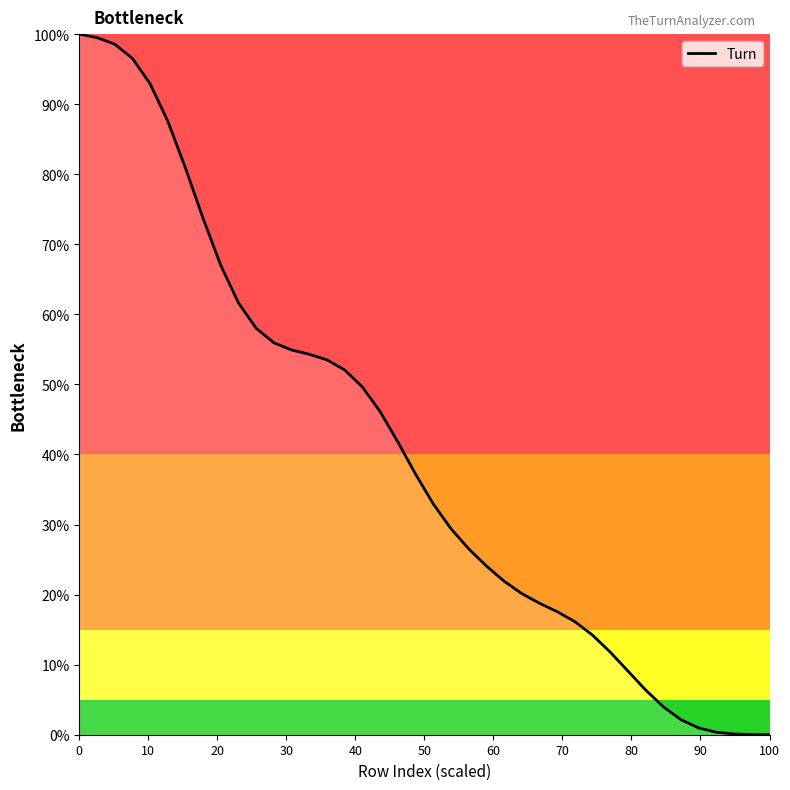

Is it true that the value at 0 is 136.3?

False